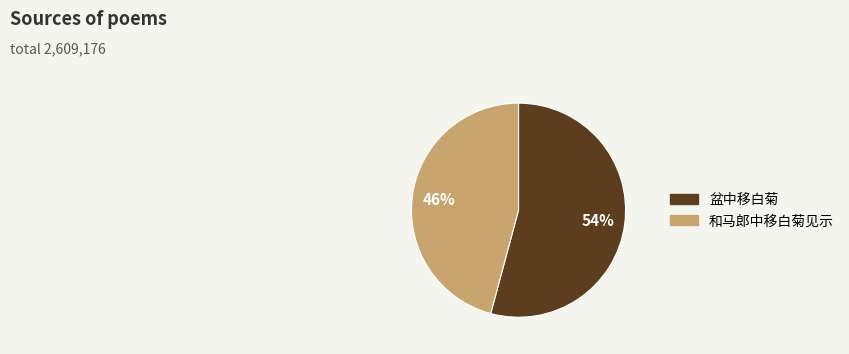

To the nearest percent, what is the average slice percentage?

50%